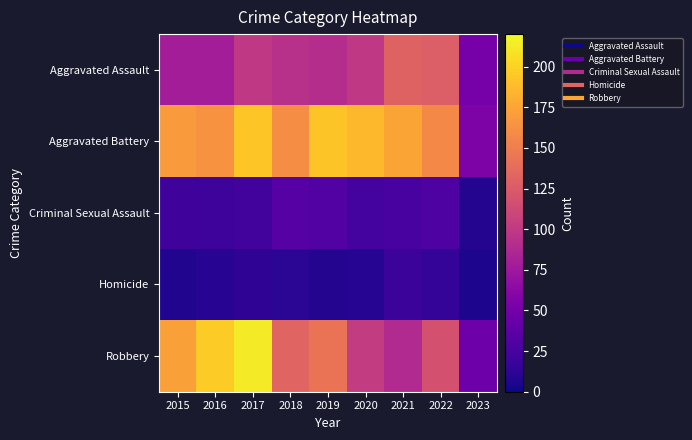

Which series has the largest total across all categories?

Aggravated Battery